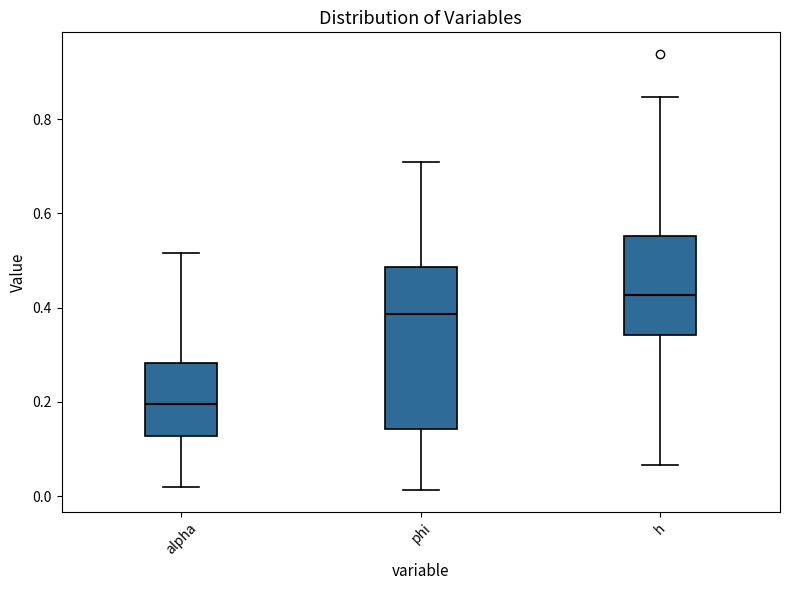

Reading left to right, transcribe this box plot: for each box, give where its median line is, the range the box spans, and where its two whiskers end, as read against the y-axis. The values are not printed on the chart, so give them approximately, as read against the axis.

alpha: median 0.20, box 0.12 to 0.28, whiskers 0.02 to 0.52
phi: median 0.38, box 0.14 to 0.48, whiskers 0.02 to 0.70
h: median 0.42, box 0.34 to 0.56, whiskers 0.06 to 0.84